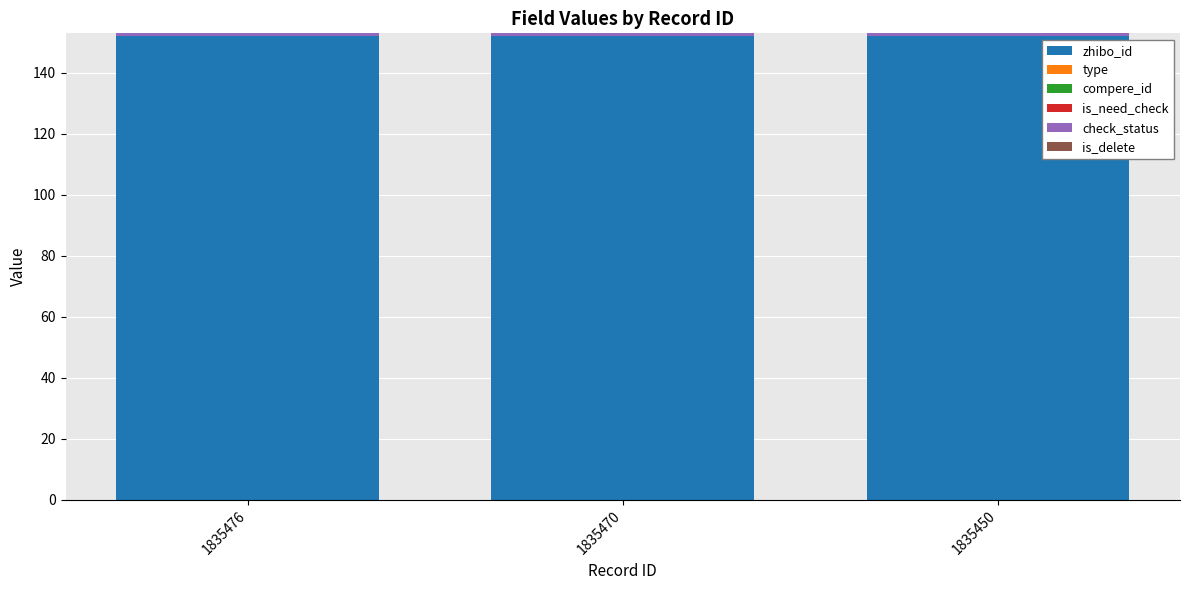

What is the total value across all series at 1835450?

153